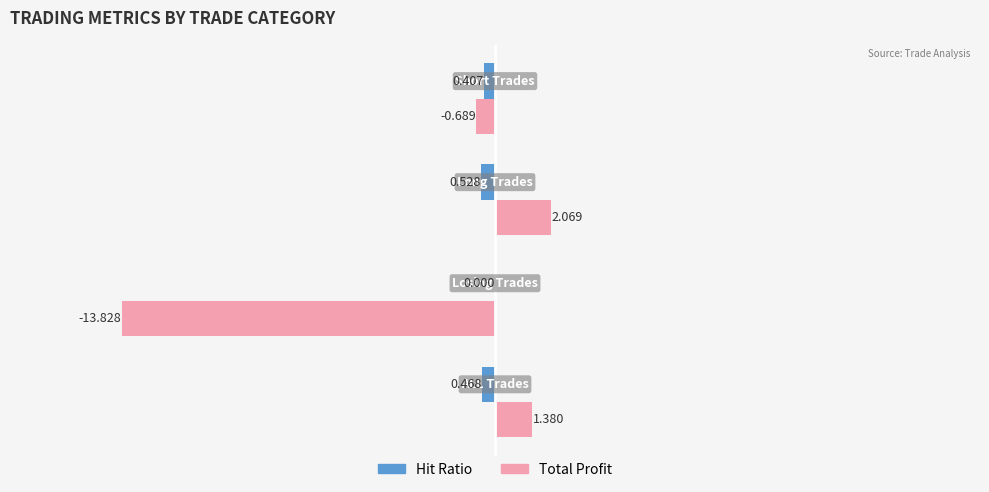

Count the number of categories in the chart.

4